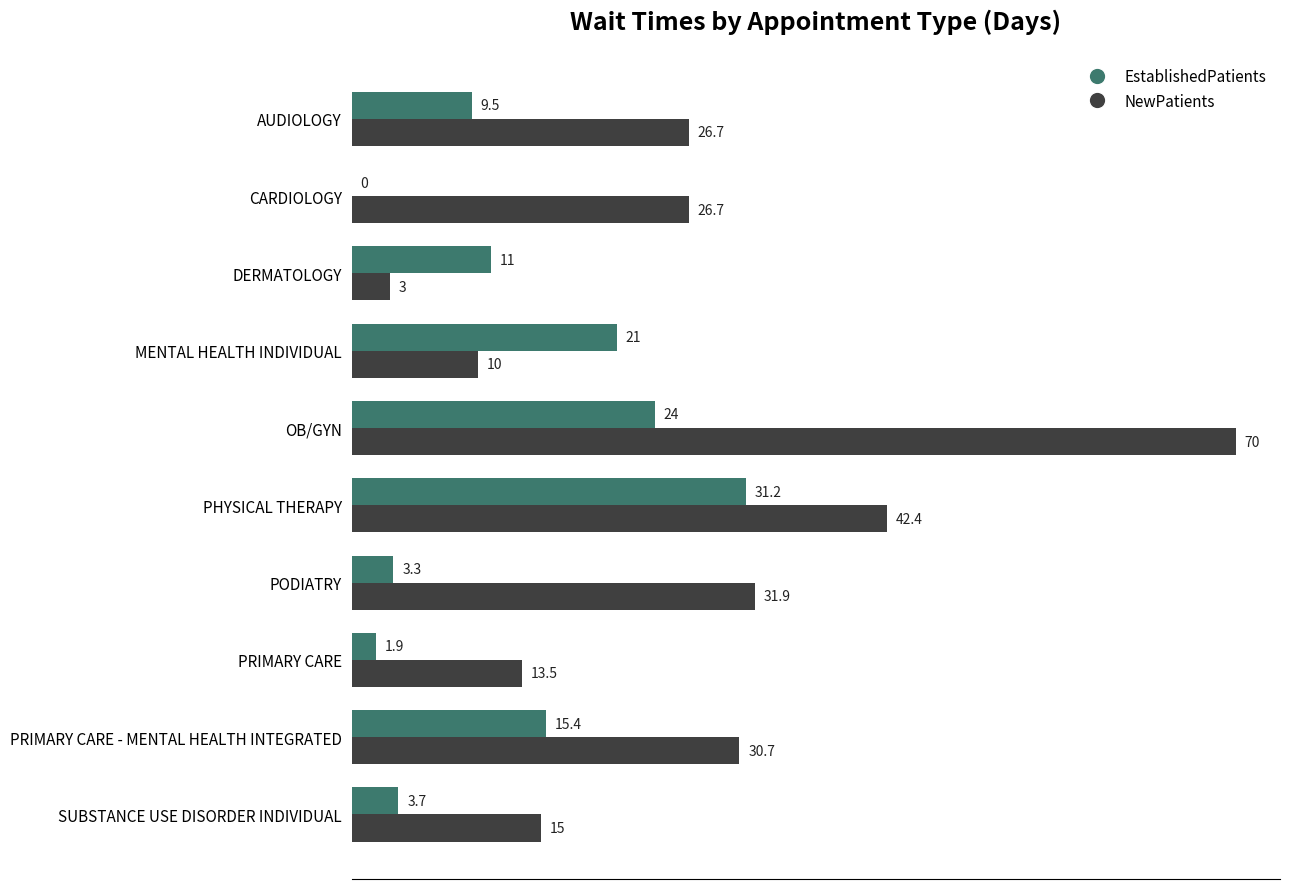

How many categories are shown in the chart?

10